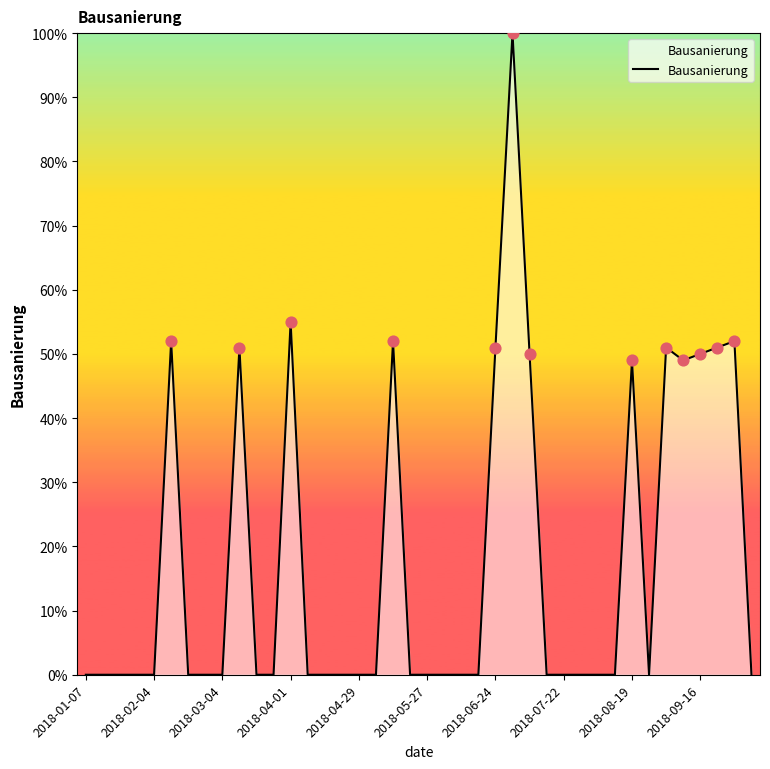

What is the maximum value shown in the chart?

100